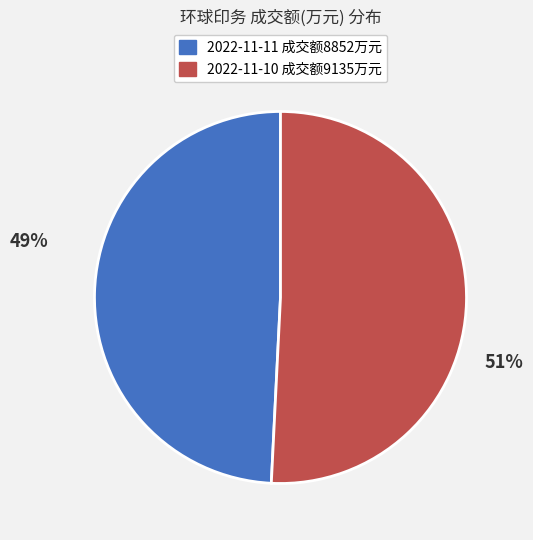

Is there a majority slice in this chart?

Yes